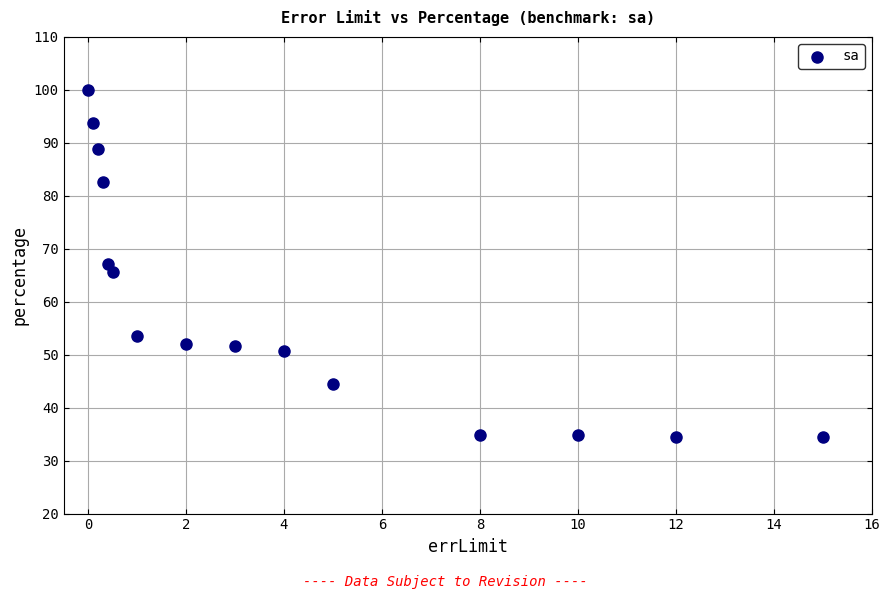

What is the range of Y values (max minus min)?

65.5